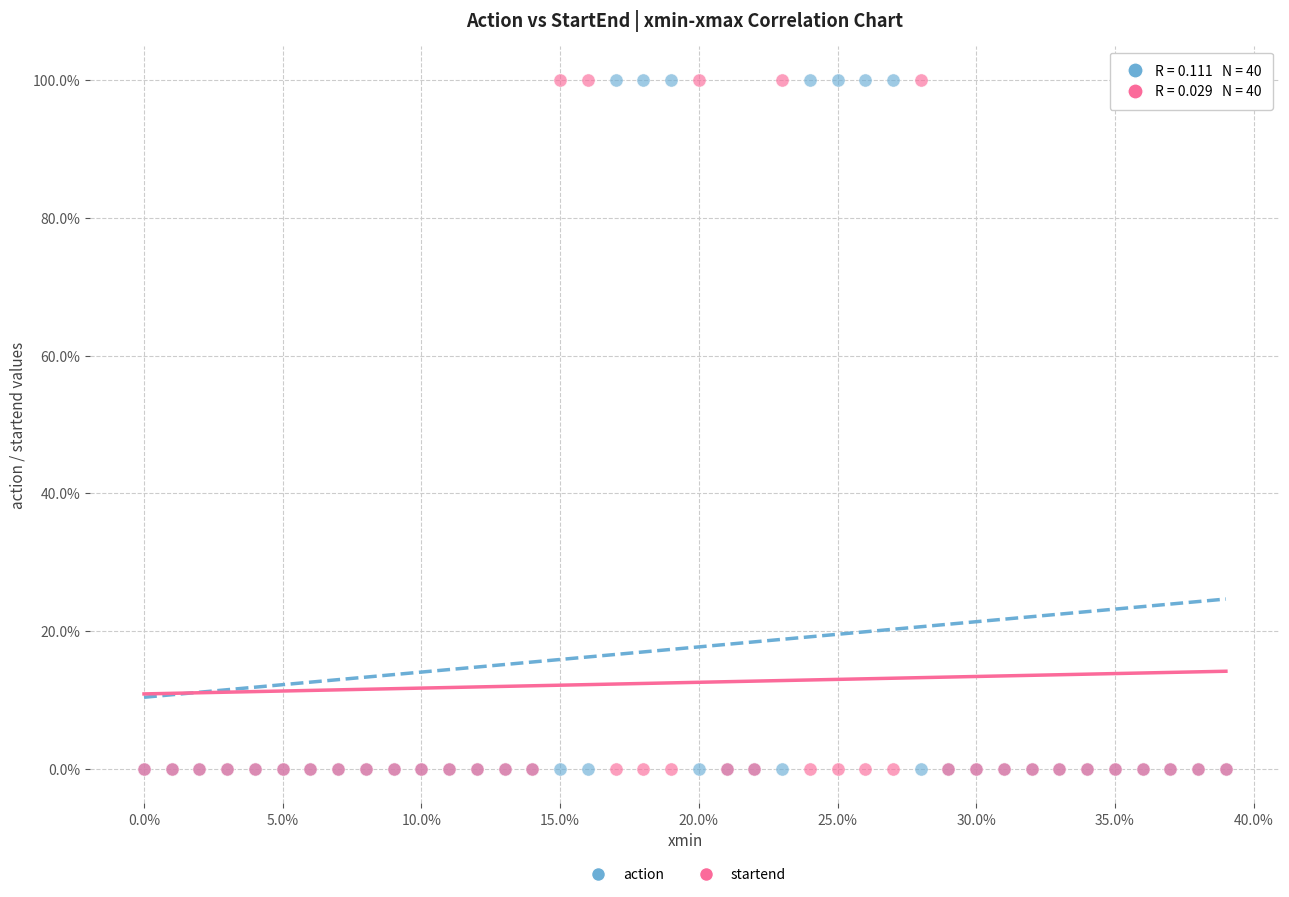

What are all the series names shown in the legend?

action, startend